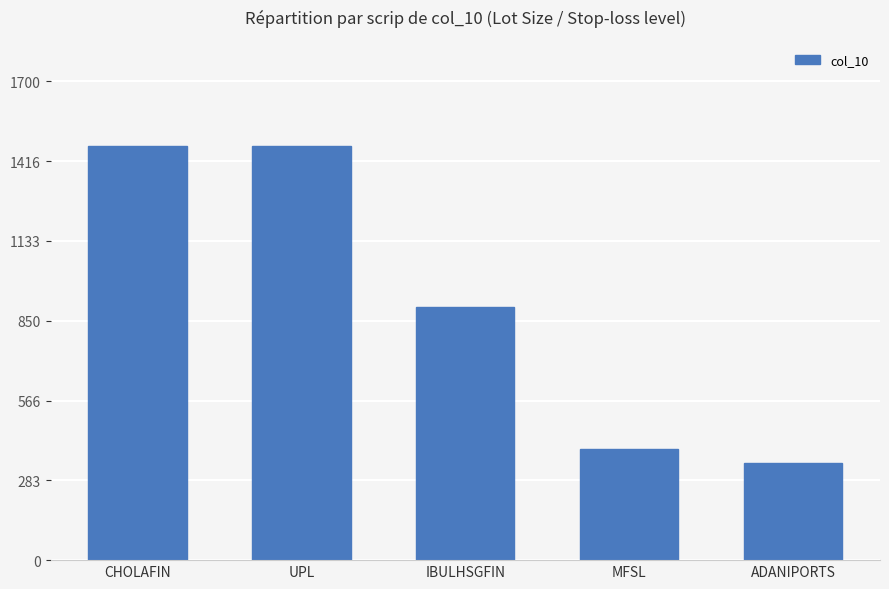

What is the difference between the values at ADANIPORTS and MFSL?

50